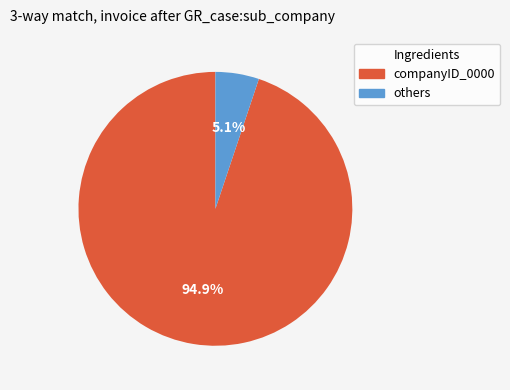

Does any single category account for the majority?

Yes